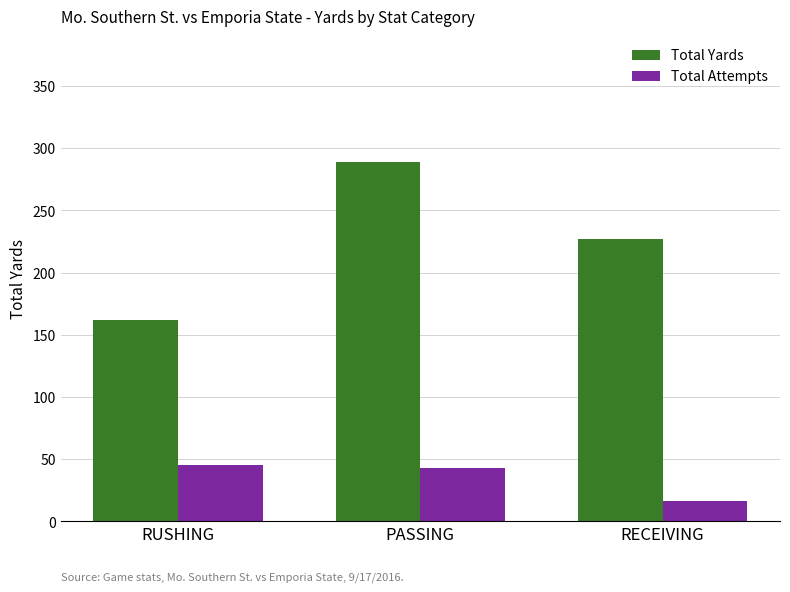

At how many categories does at least one series exceed 241?

1